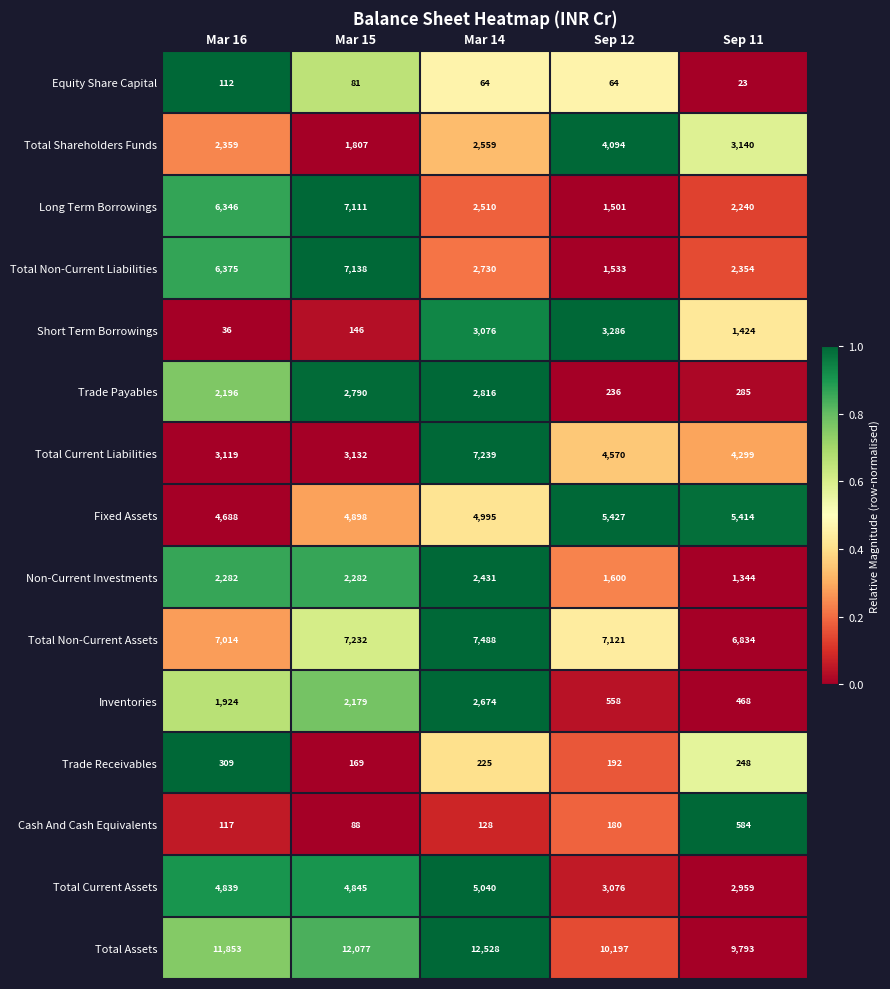

At how many categories does at least one series exceed 11259?

3